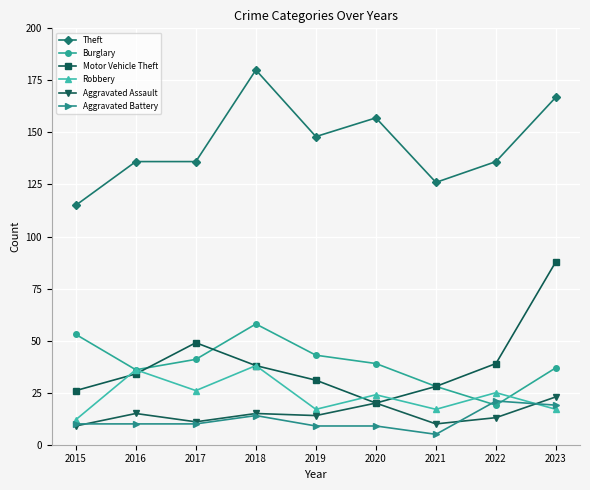

Where do Burglary and Motor Vehicle Theft first cross each other?

2016 and 2017